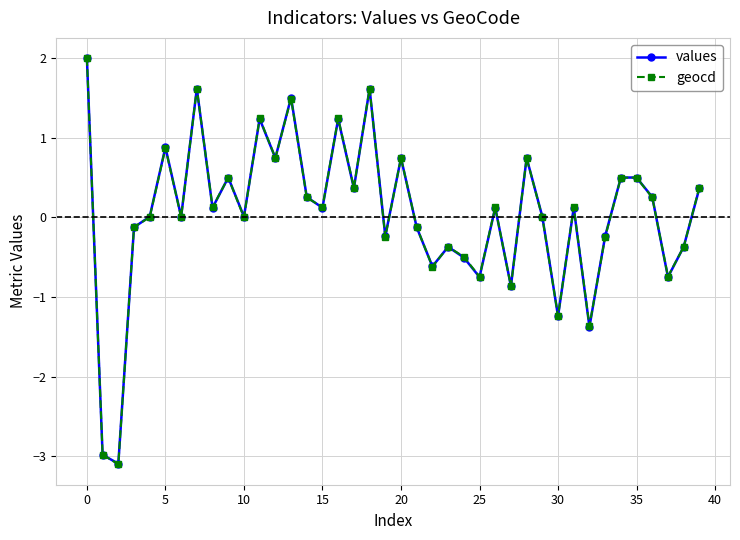

How many lines are shown in the chart?

2